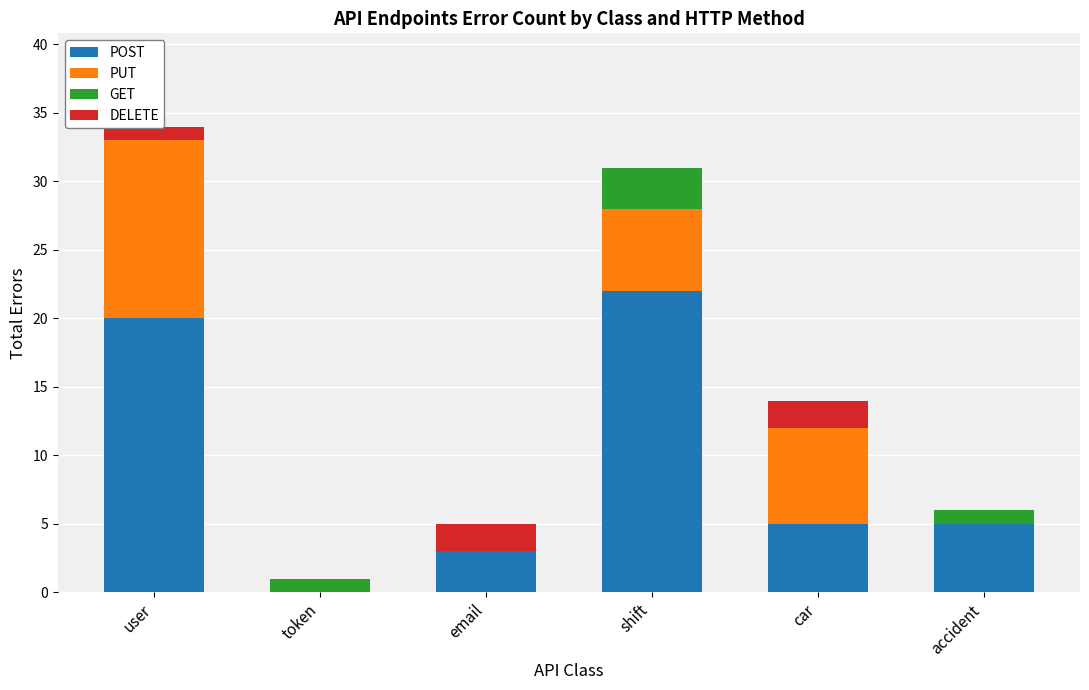

How many distinct data groups are displayed?

4